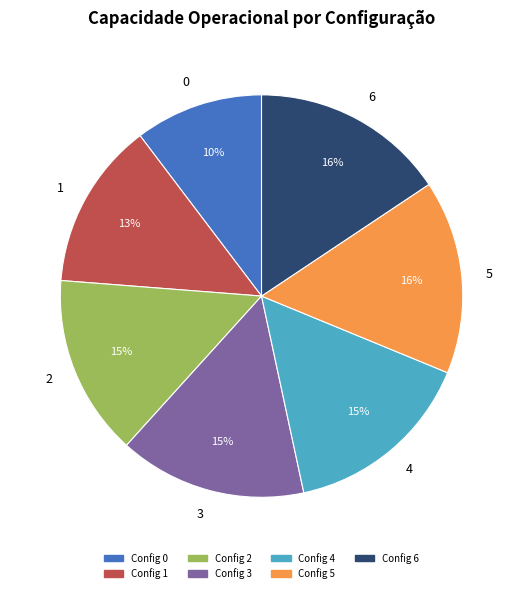

How many segments does this pie chart have?

7